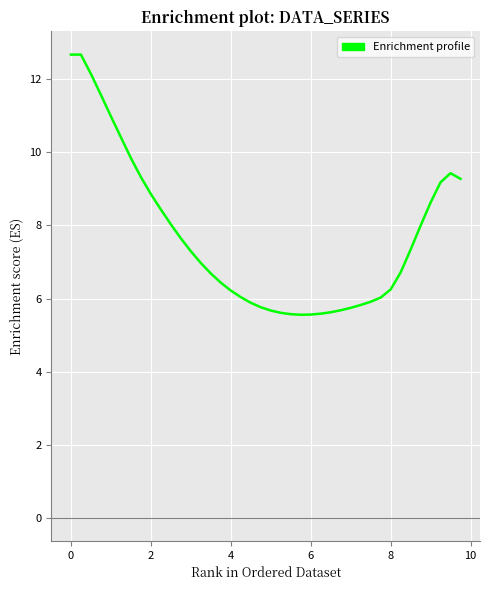

What is the greatest value displayed?

12.7